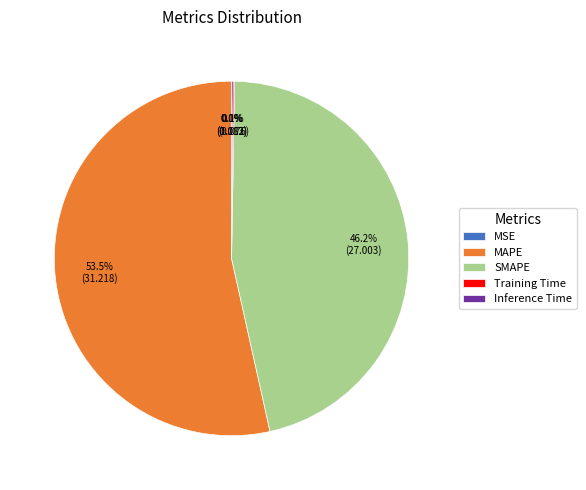

Which slice is the largest?

MAPE